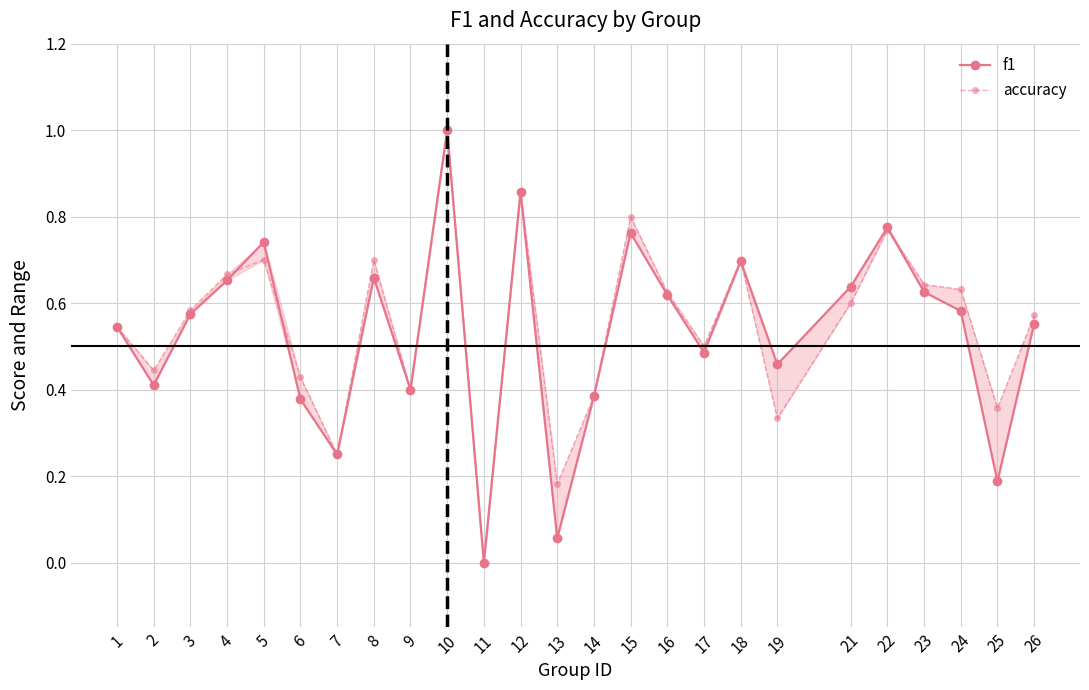

Rank the series by their average value, from highest to lowest.

accuracy, f1